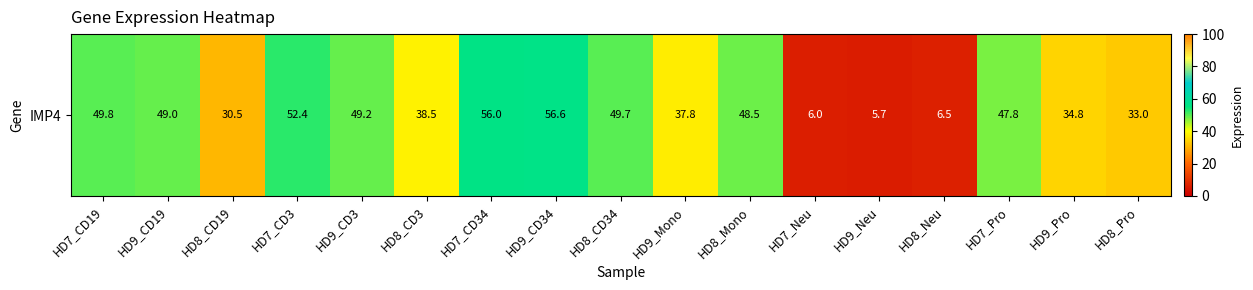

Rank the categories by value from highest to lowest.

HD9_CD34, HD7_CD34, HD7_CD3, HD7_CD19, HD8_CD34, HD9_CD3, HD9_CD19, HD8_Mono, HD7_Pro, HD8_CD3, HD9_Mono, HD9_Pro, HD8_Pro, HD8_CD19, HD8_Neu, HD7_Neu, HD9_Neu